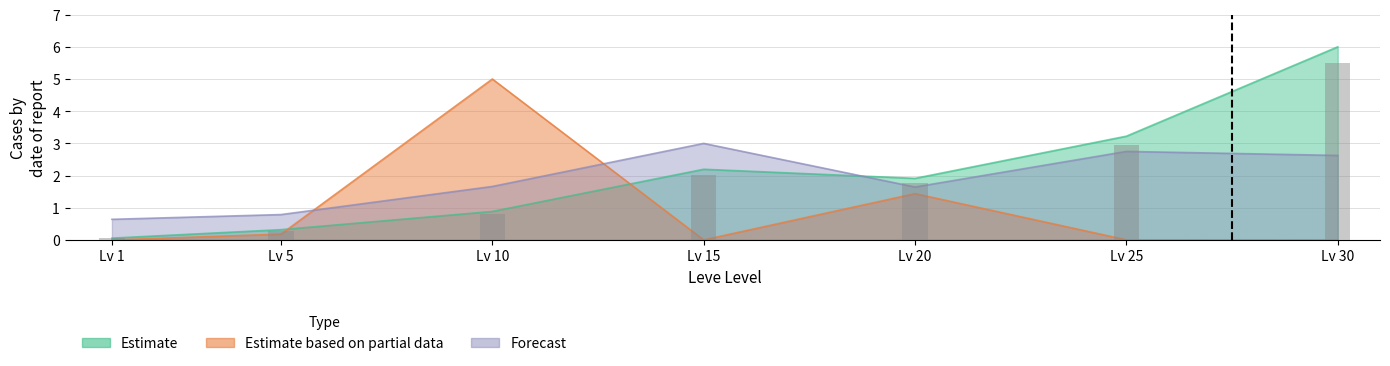

List the labels in order of value, smallest first.

Lv 1, Lv 5, Lv 10, Lv 20, Lv 15, Lv 25, Lv 30